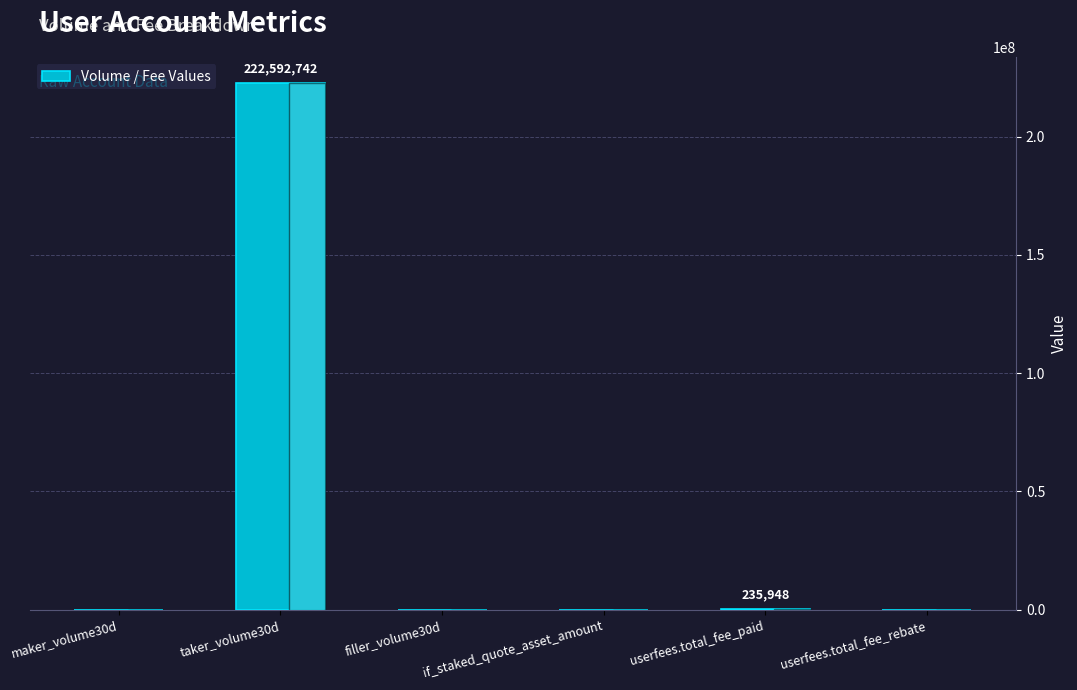

How many series are shown in this chart?

1